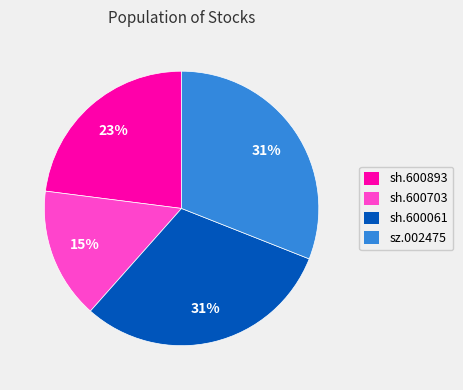

True or false: sz.002475 accounts for 31% of the total.

True